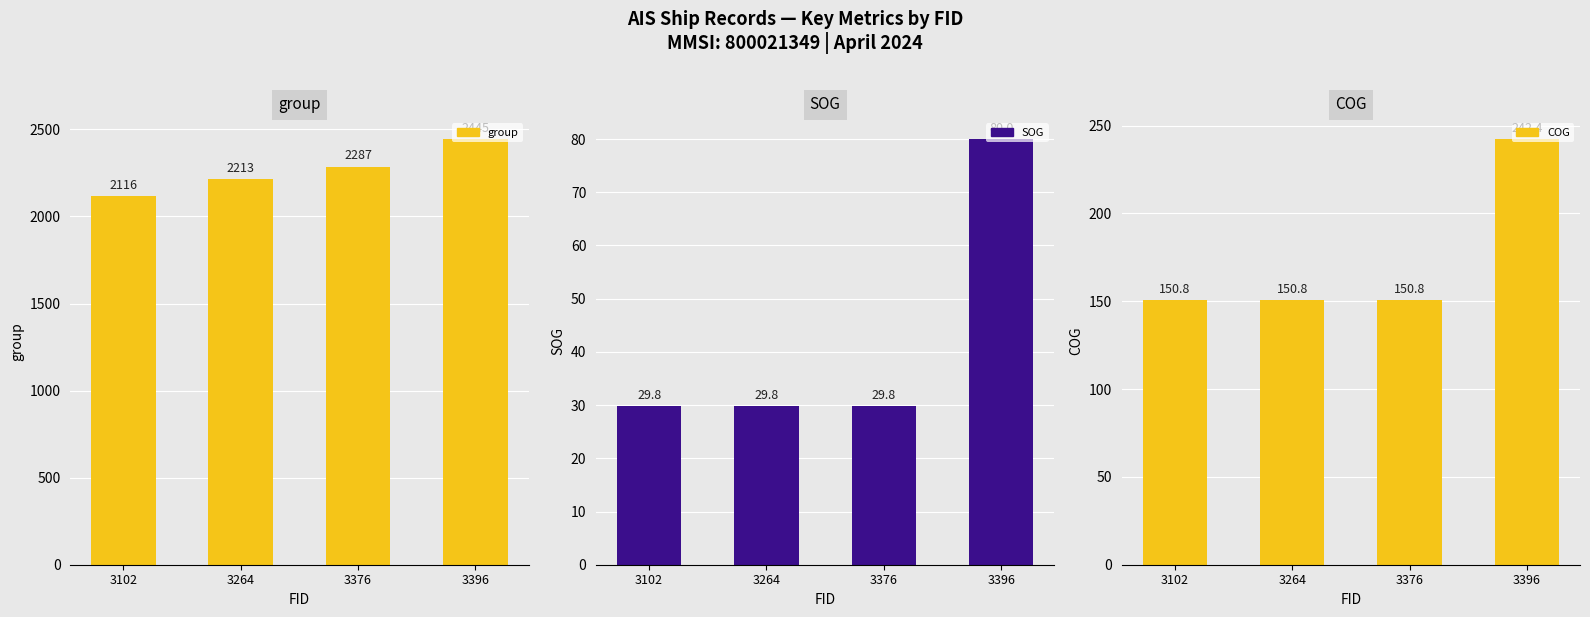

Which series has the largest range (max minus min)?

group